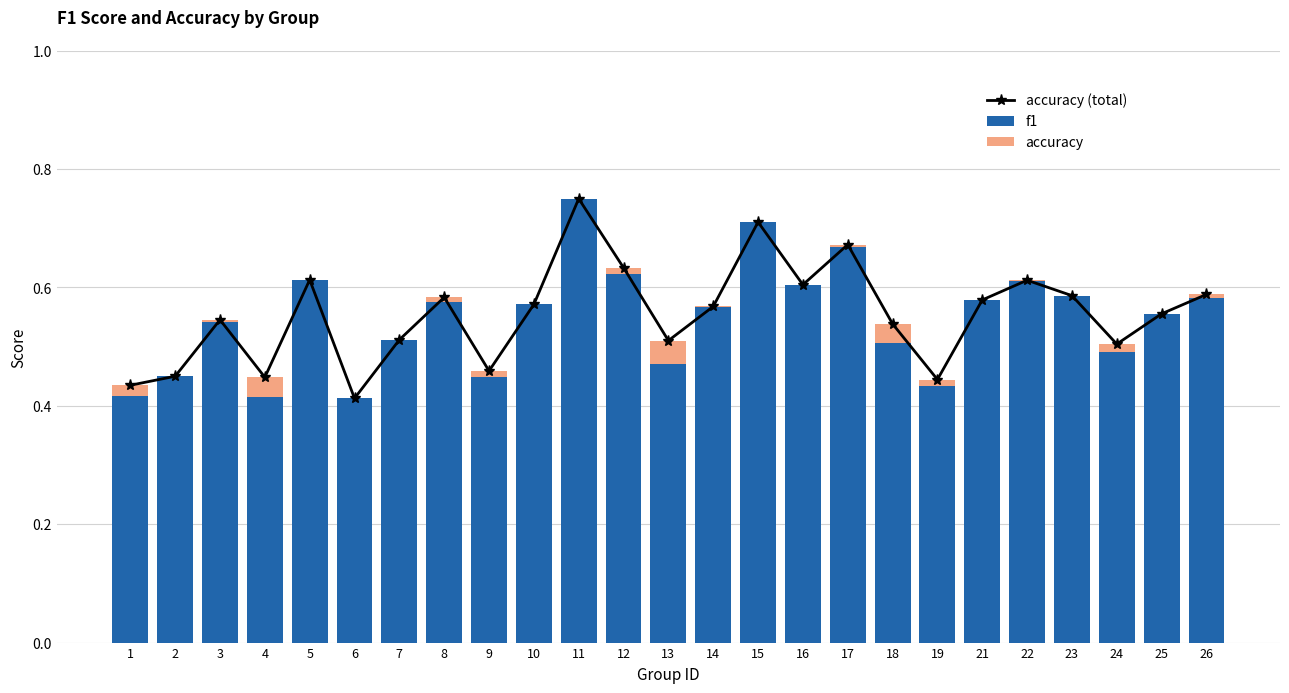

What is the sum of all f1 values?

13.7